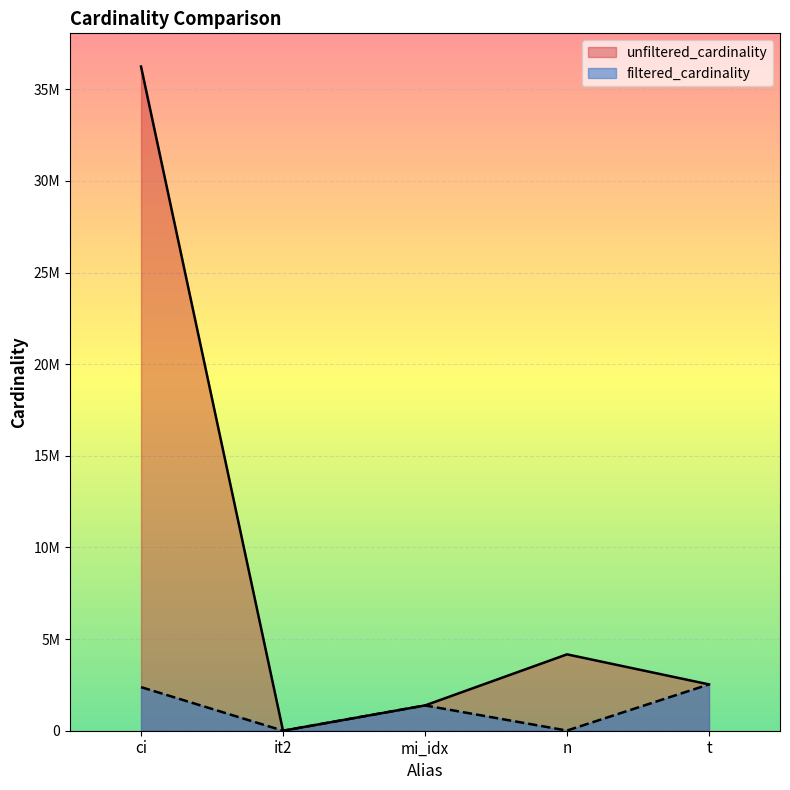

Is the value of filtered_cardinality at mi_idx greater than the value of unfiltered_cardinality at t?

No